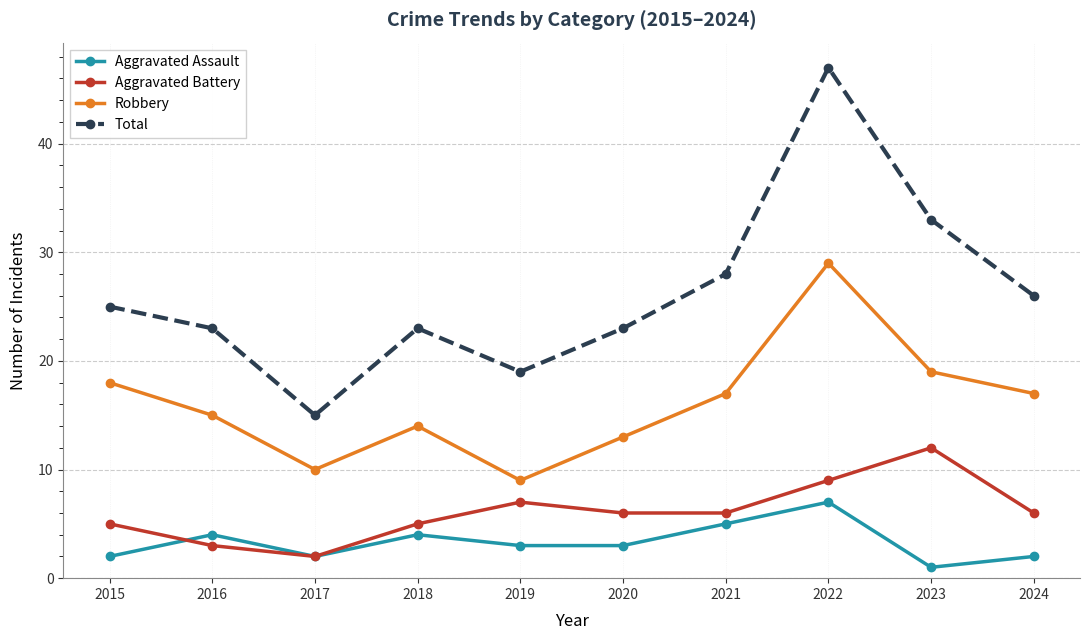

Which series has the largest total across all categories?

Total